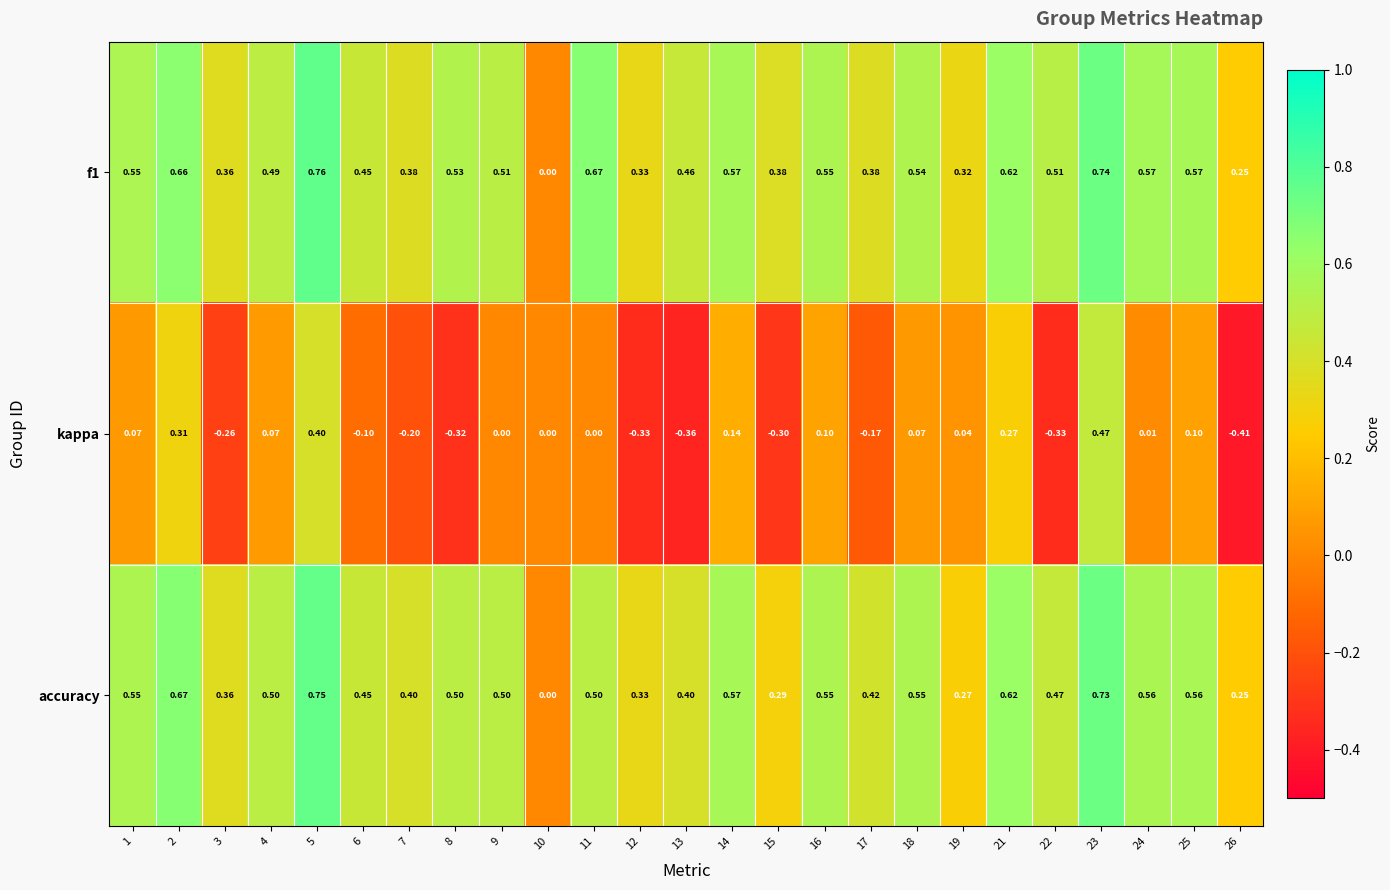

Which series has the largest range (max minus min)?

kappa